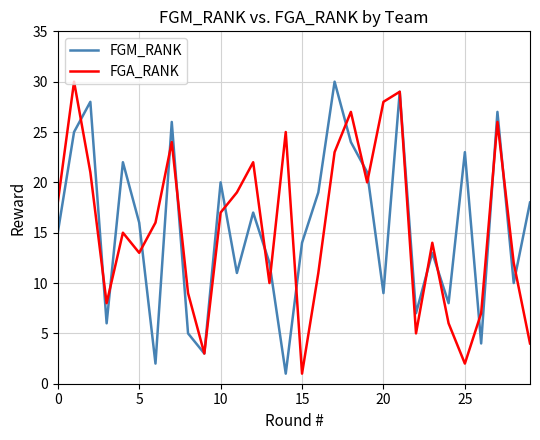

What are all the series names shown in the legend?

FGM_RANK, FGA_RANK